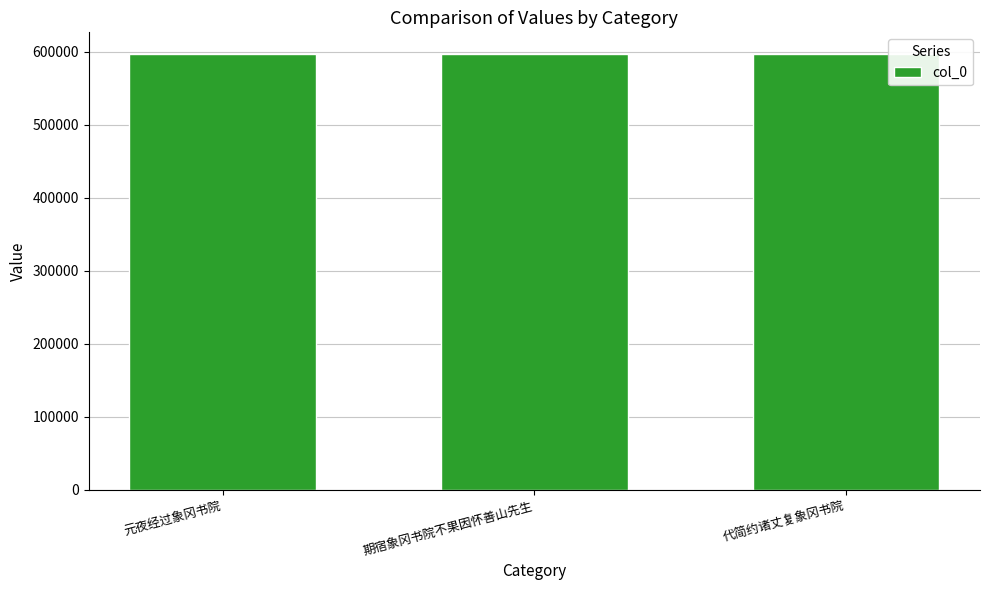

What is the ratio of the value at 代简约诸丈复象冈书院 to the value at 元夜经过象冈书院?

1.0